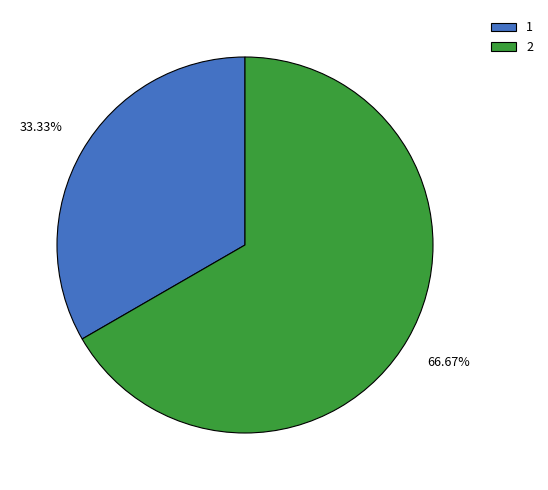

Count the number of slices in the pie.

2